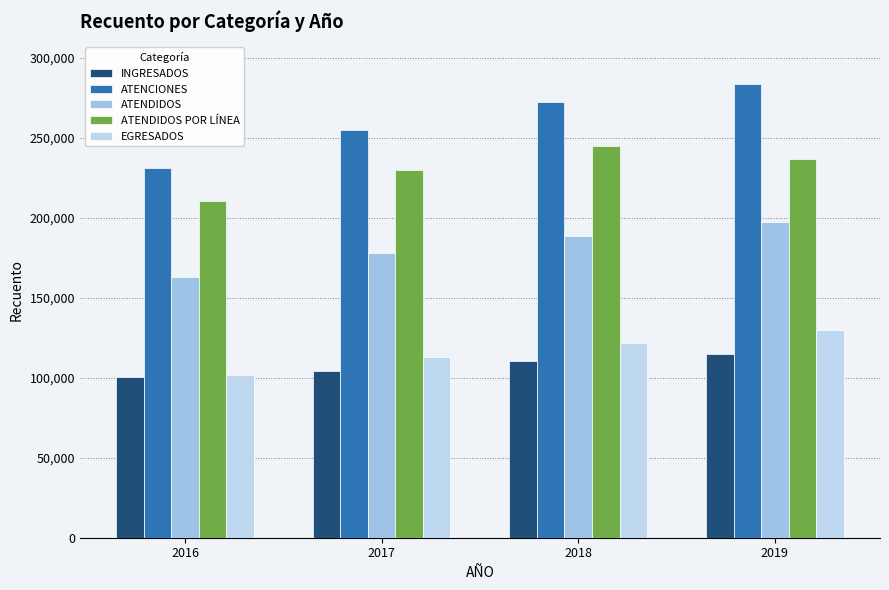

What value does the ATENDIDOS series have at 2017?

177915